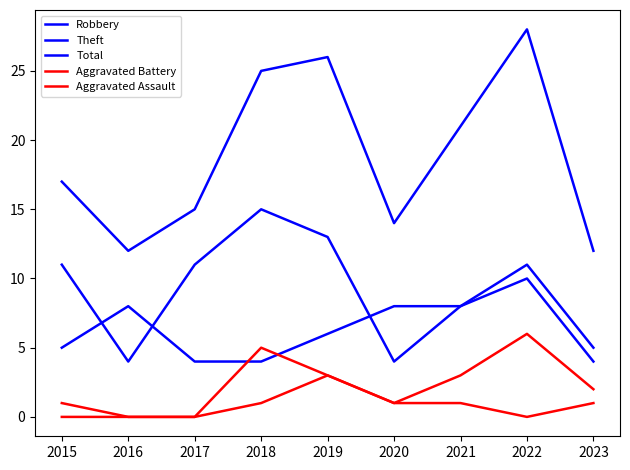

Is this an area chart (filled region under the line)?

No